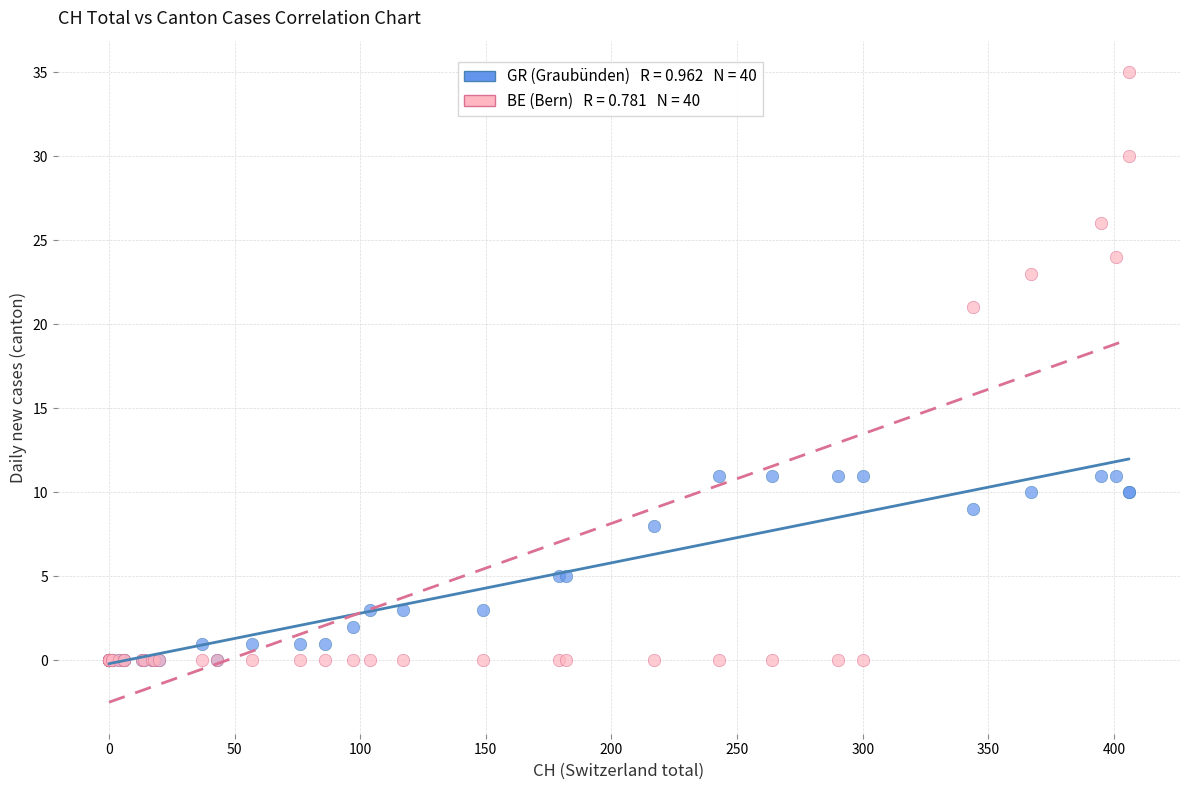

Across all series, what Y value is closest to 17?

21